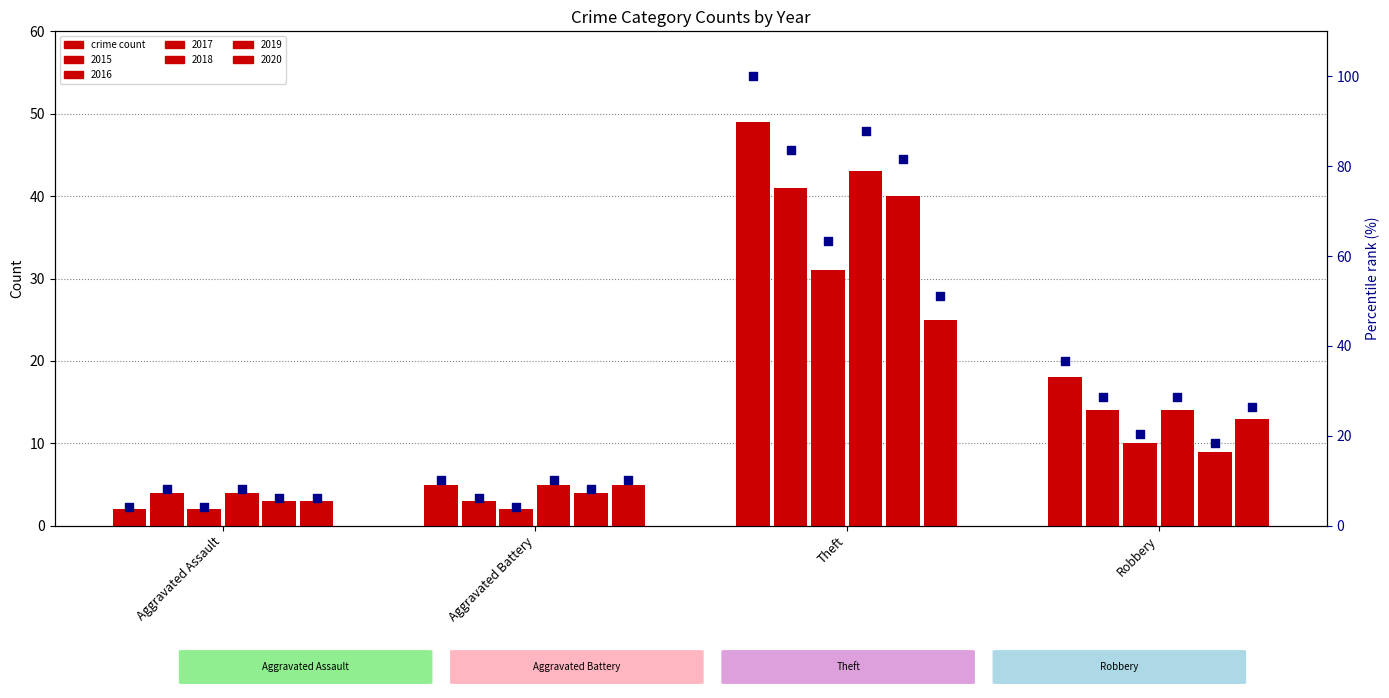

What is the ratio of the value at Theft to the value at Aggravated Battery?

9.8